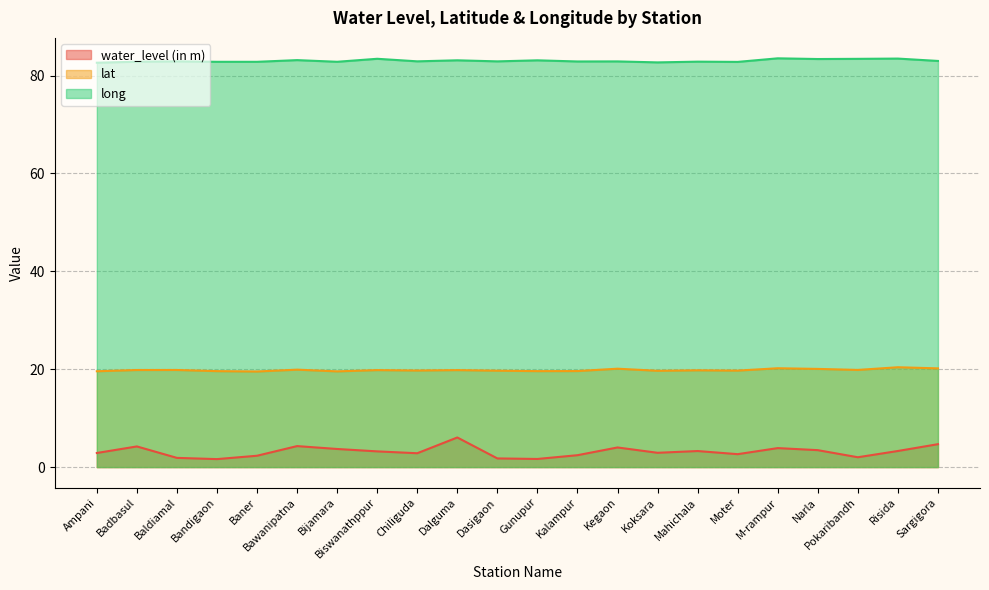

What is the difference between the highest and lowest values at Ampani?

79.7